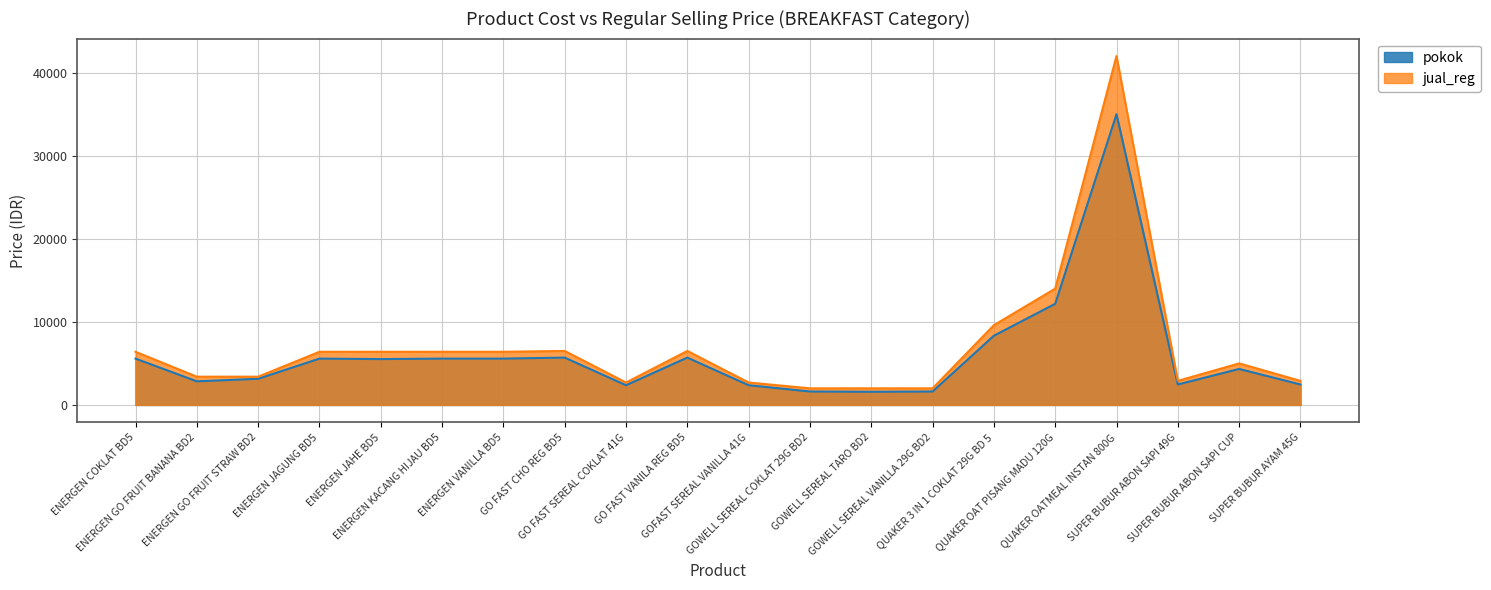

Which has a higher value, GOWELL SEREAL COKLAT 29G BD2 or GOWELL SEREAL VANILLA 29G BD2?

GOWELL SEREAL COKLAT 29G BD2